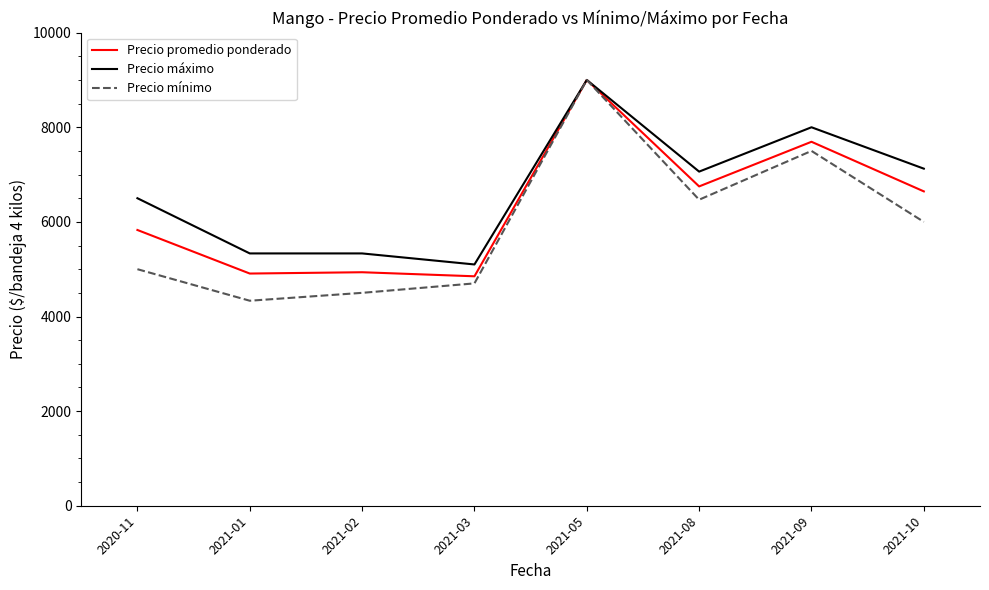

Which series has the largest total across all categories?

Precio máximo